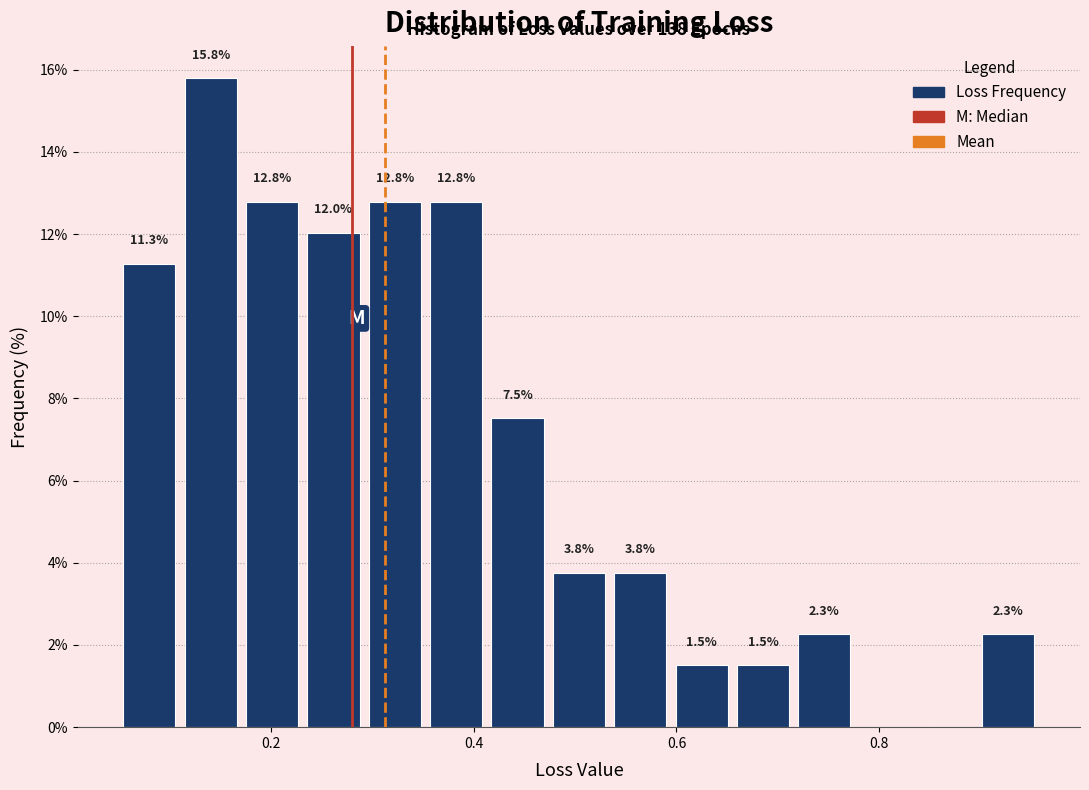

Around what value on the x-axis is the tallest bar? Give the approximate position of its centre, as read against the axis.

0.14